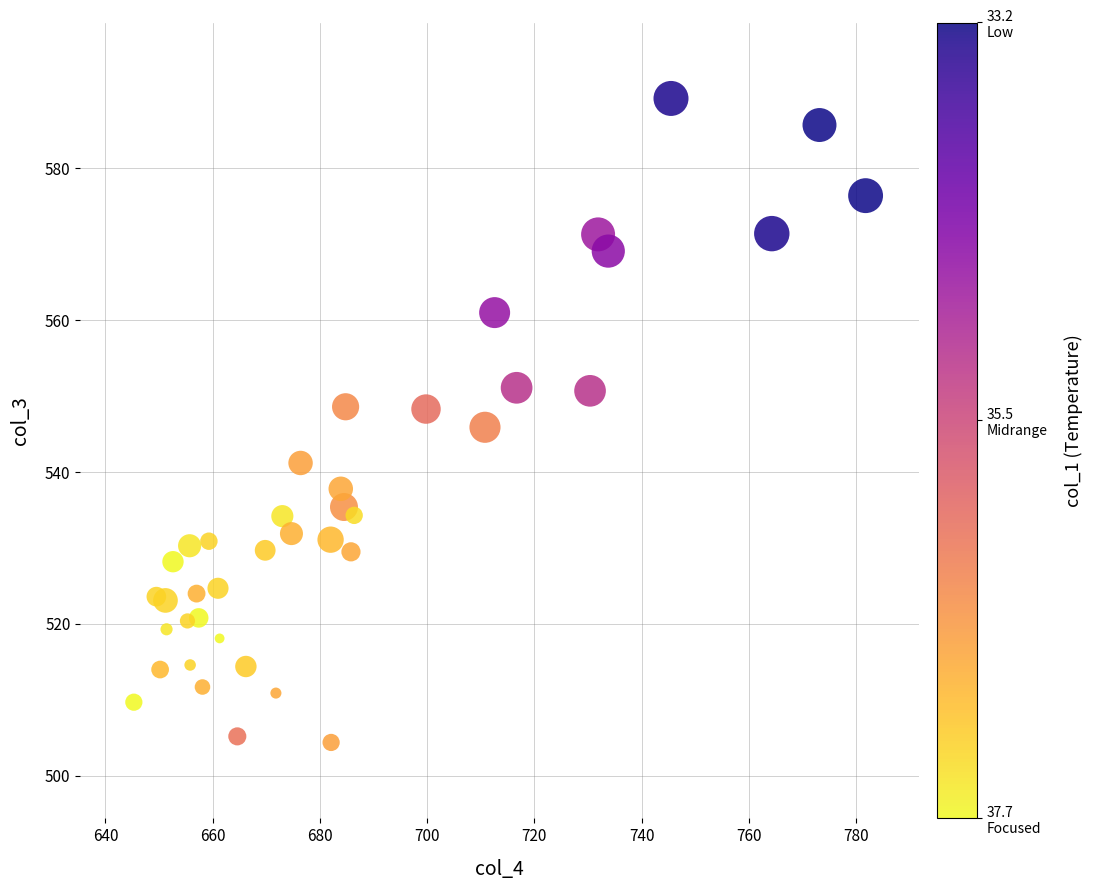

What is the range of Y values (max minus min)?

84.8